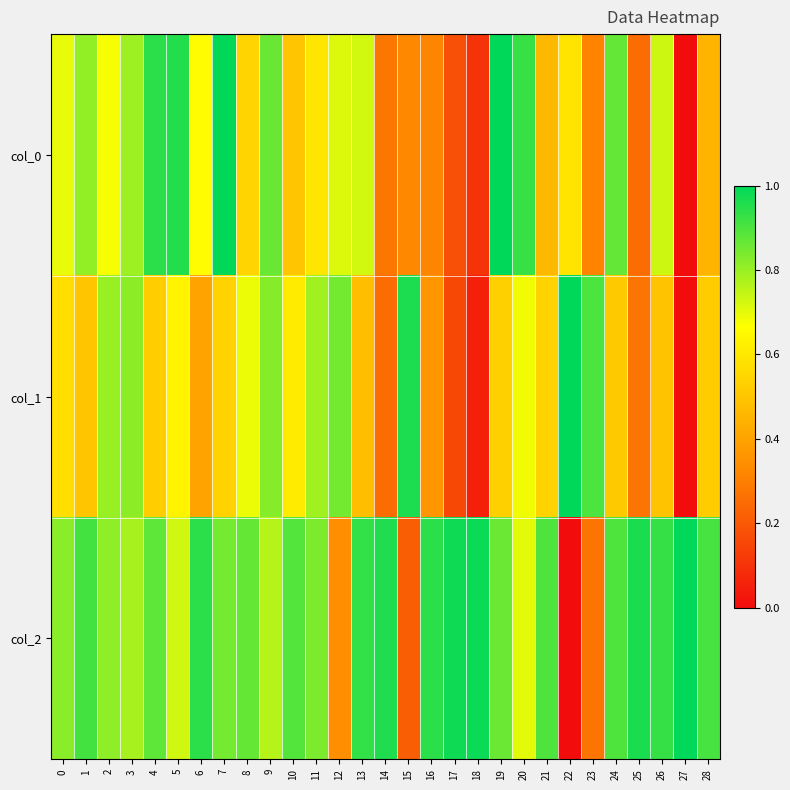

Rank the series by their maximum value, from highest to lowest.

col_0, col_1, col_2